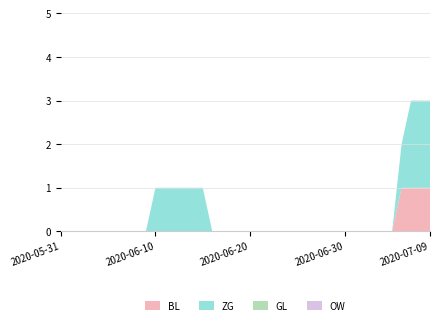

Reading left to right, list all the values displayed in this chart.

BL: 0	0	0	0	0	0	0	0	0	0	0	0	0	0	0	0	0	0	0	0	0	0	0	0	0	0	0	0	0	0	0	0	0	0	0	0	1	1	1	1
ZG: 0	0	0	0	0	0	0	0	0	0	1	1	1	1	1	1	0	0	0	0	0	0	0	0	0	0	0	0	0	0	0	0	0	0	0	0	1	2	2	2
GL: 0	0	0	0	0	0	0	0	0	0	0	0	0	0	0	0	0	0	0	0	0	0	0	0	0	0	0	0	0	0	0	0	0	0	0	0	0	0	0	0
OW: 0	0	0	0	0	0	0	0	0	0	0	0	0	0	0	0	0	0	0	0	0	0	0	0	0	0	0	0	0	0	0	0	0	0	0	0	0	0	0	0